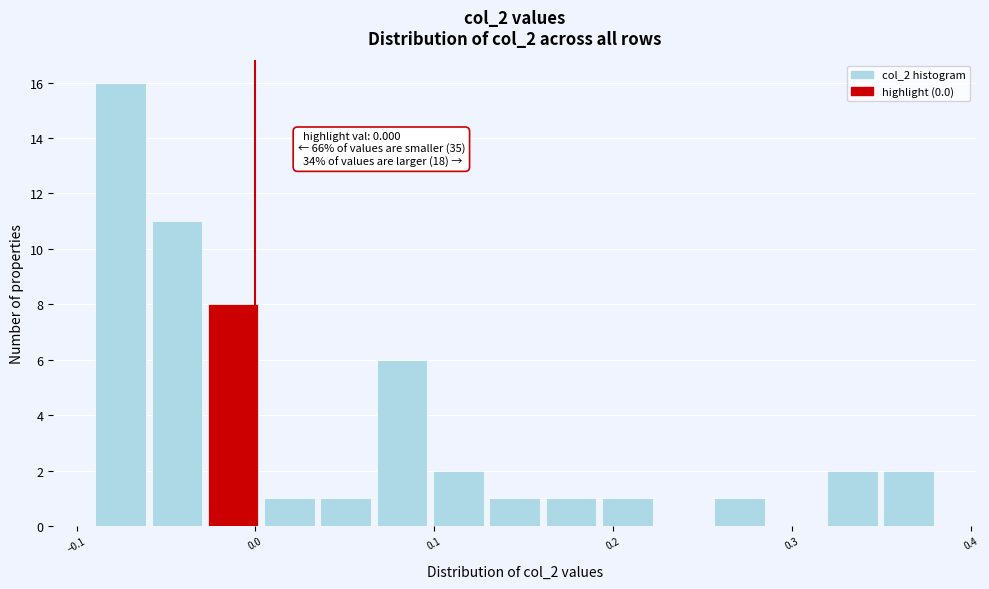

Read against the x-axis, roughly where is the centre of the tallest bar?

-0.08